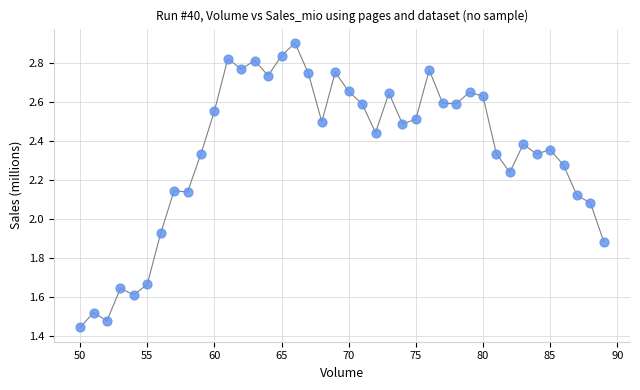

What is the range of X values (max minus min)?

39.0